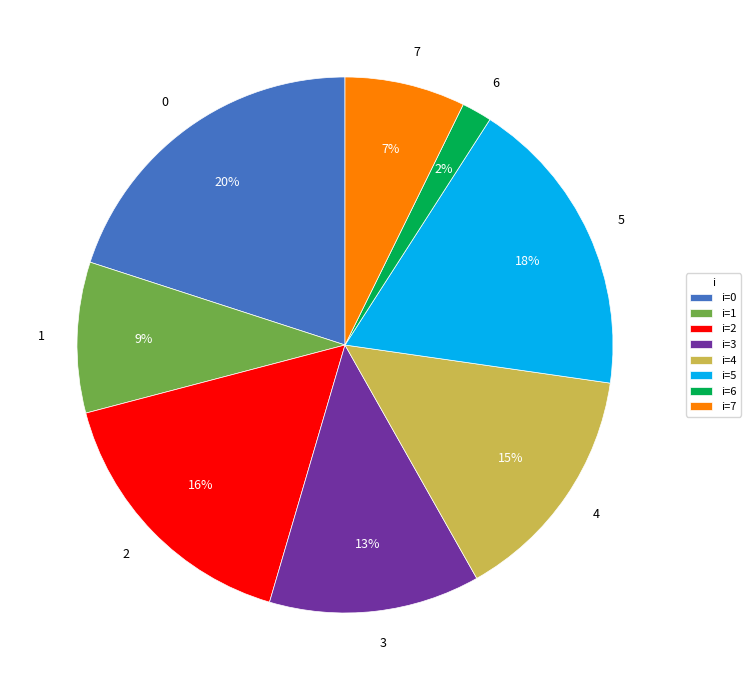

Count the number of slices in the pie.

8